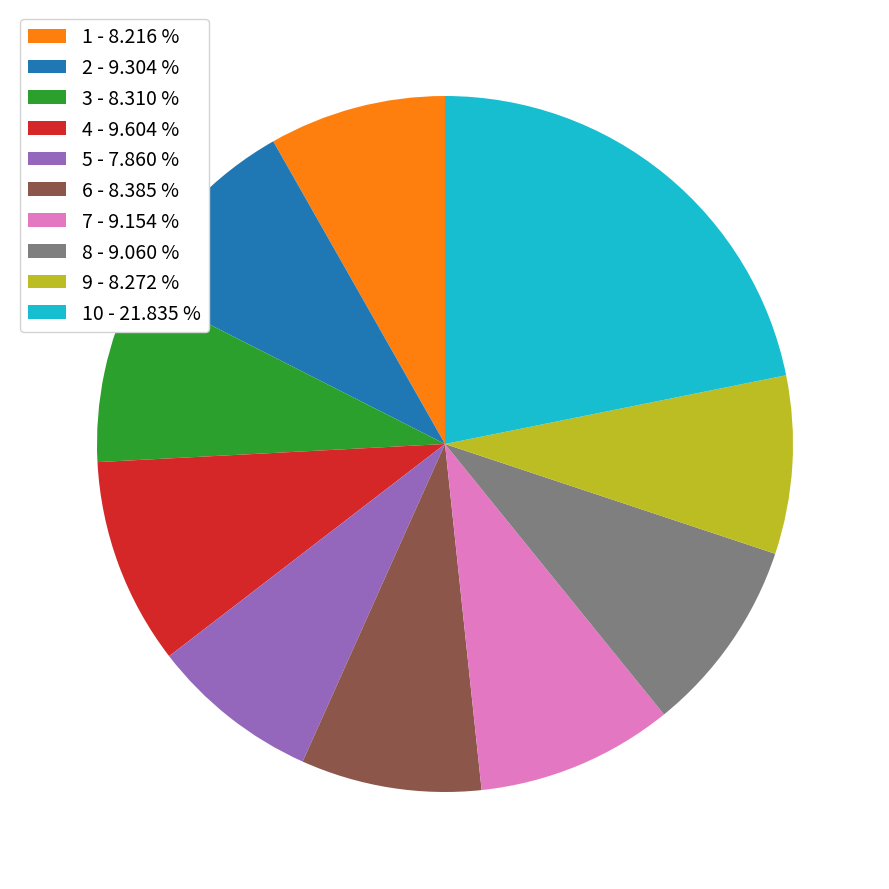

Do 9 - 8.272 % and 4 - 9.604 % together represent more than half of the pie?

No